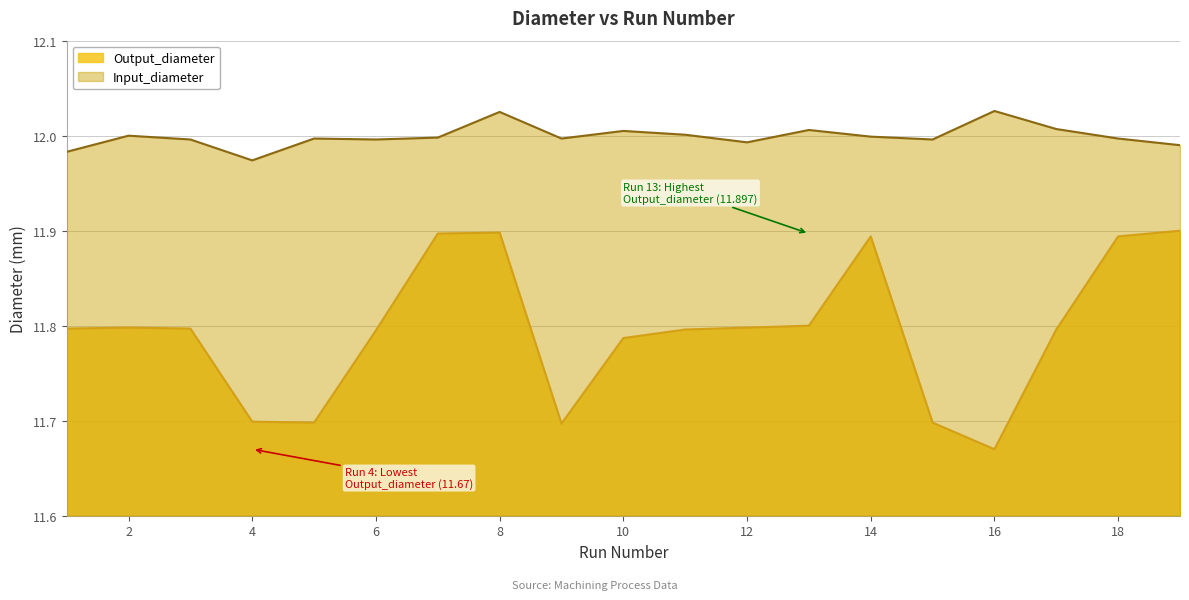

Reading left to right, extract all data points from this chart.

Output_diameter: 11.8	11.8	11.8	11.7	11.7	11.8	11.9	11.9	11.7	11.8	11.8	11.8	11.8	11.9	11.7	11.7	11.8	11.9	11.9
Input_diameter: 12.0	12.0	12.0	12.0	12.0	12.0	12.0	12.0	12.0	12.0	12.0	12.0	12.0	12.0	12.0	12.0	12.0	12.0	12.0